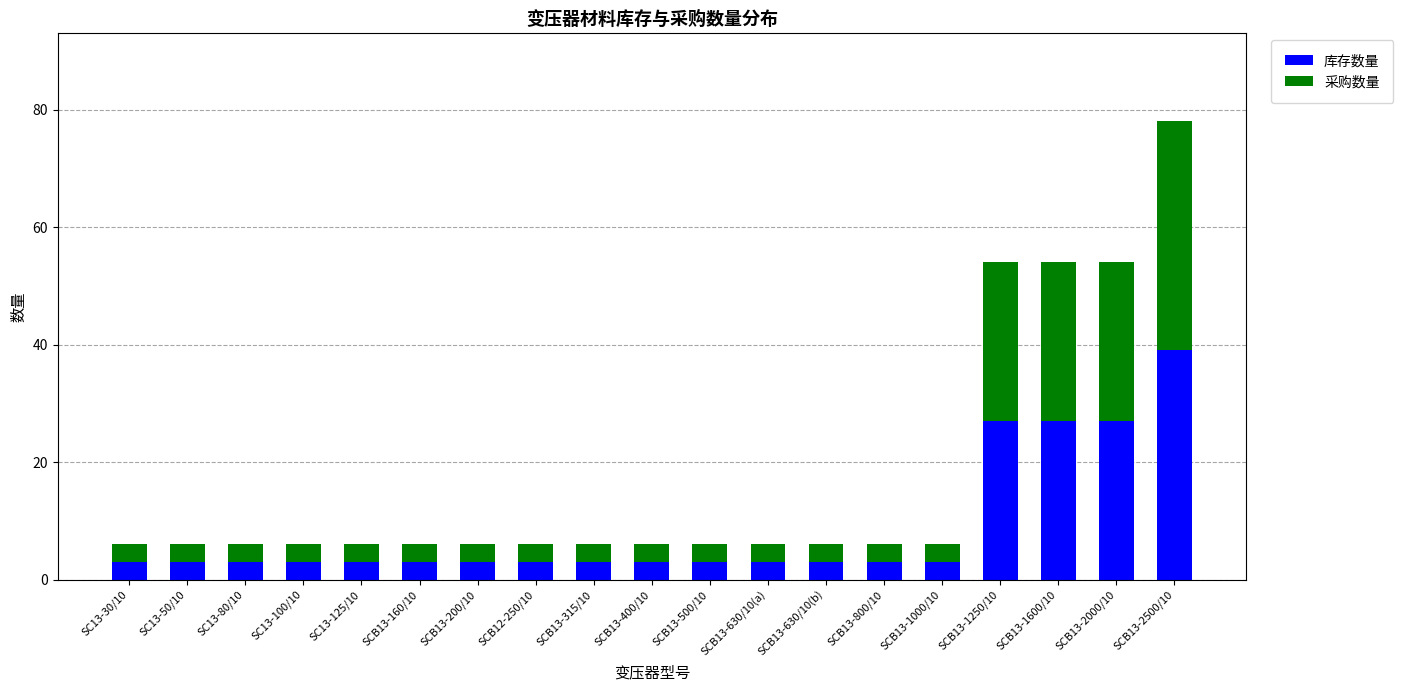

What is the average value of the 库存数量 series?

9